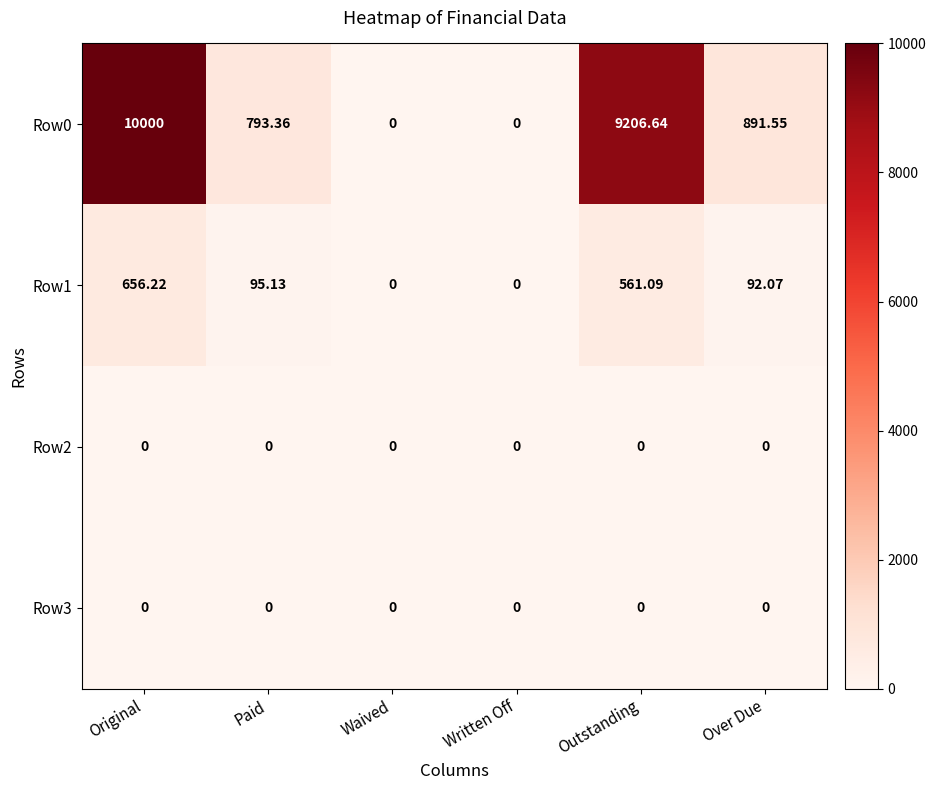

At which label is Row0 closest to 5000?

Over Due